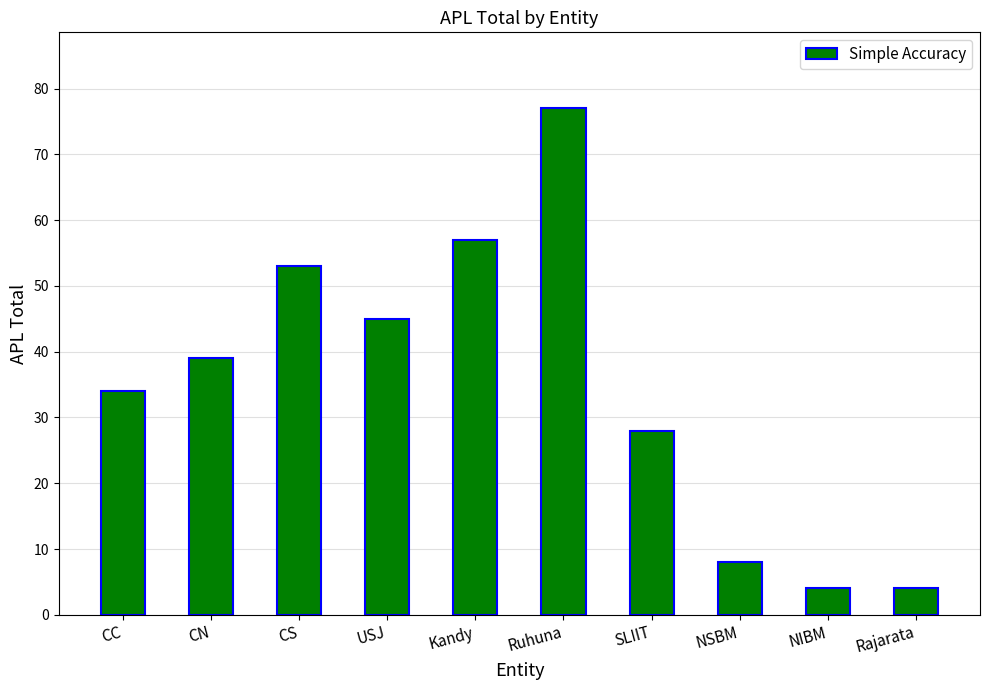

How many series are shown in this chart?

1